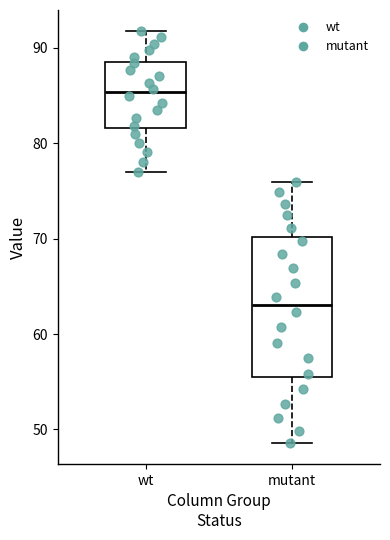

Reading left to right, read every box against the y-axis: the position of its median line, the range the box covers, and the ends of its whiskers. The values are not printed on the chart, so give them approximately, as read against the axis.

wt: median 85, box 82 to 89, whiskers 77 to 92
mutant: median 63, box 55 to 70, whiskers 49 to 76